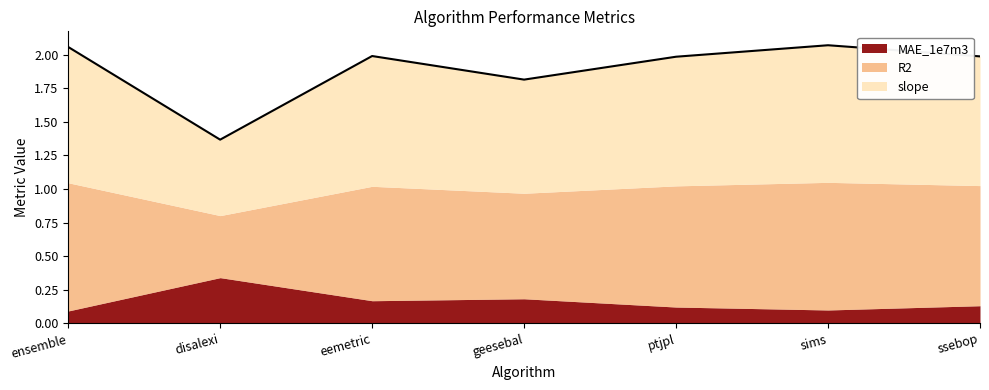

True or false: slope and MAE_1e7m3 cross at least once.

False